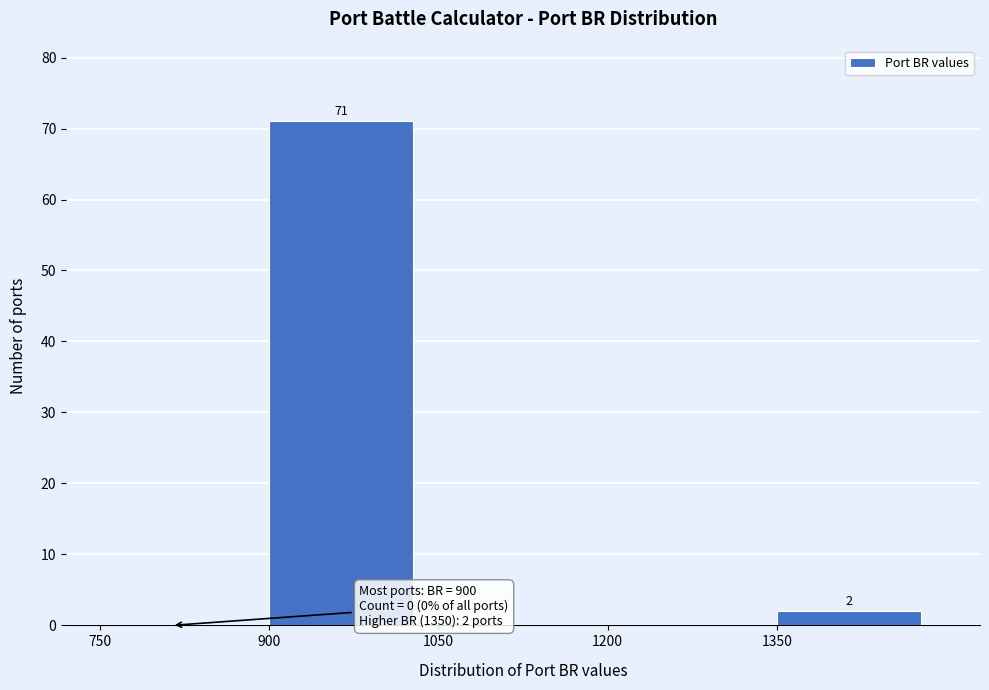

Over which range of the x-axis is the bar tallest?

900 to 1050